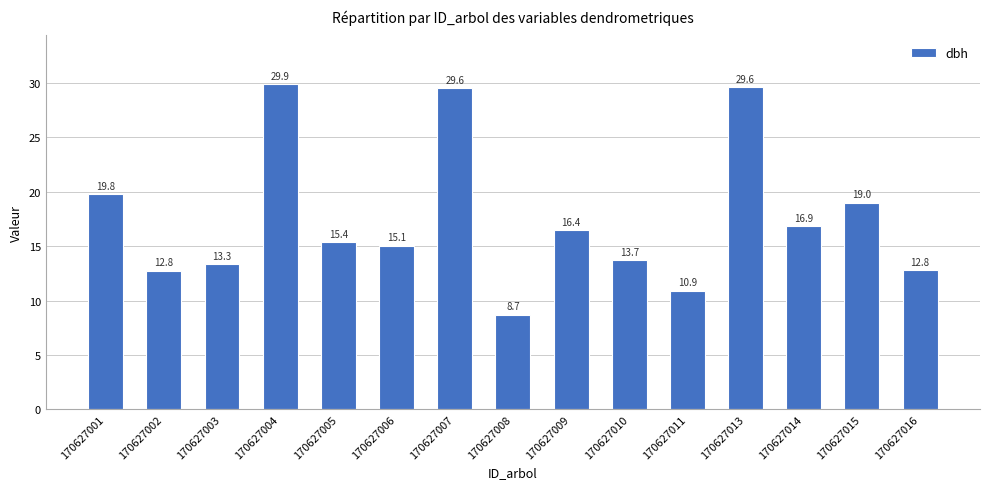

Which category has the highest value across all series?

170627004